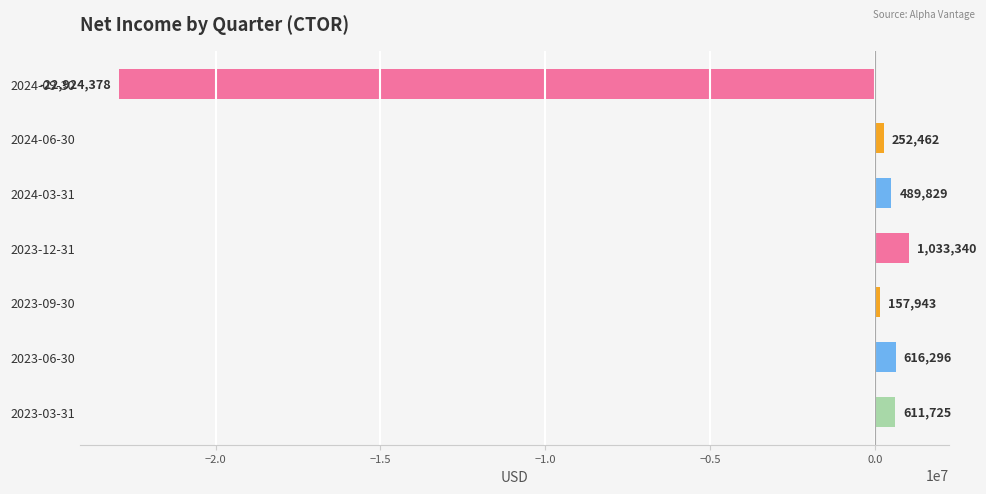

Rank the categories by value from highest to lowest.

2023-12-31, 2023-06-30, 2023-03-31, 2024-03-31, 2024-06-30, 2023-09-30, 2024-09-30